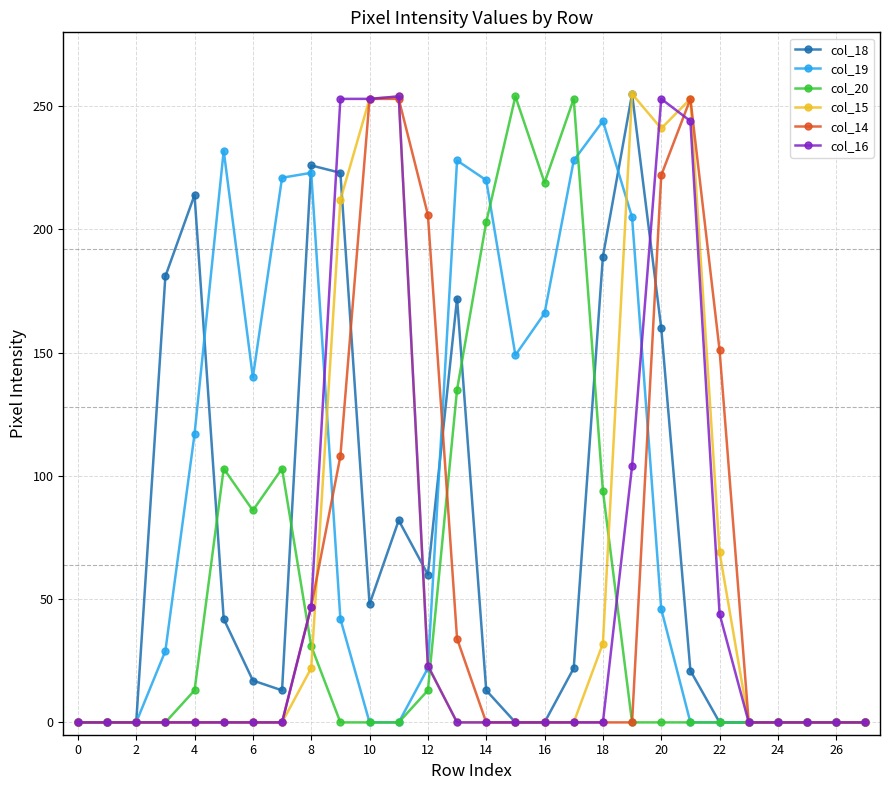

True or false: col_16 has more than 1 points higher than both neighbors.

True